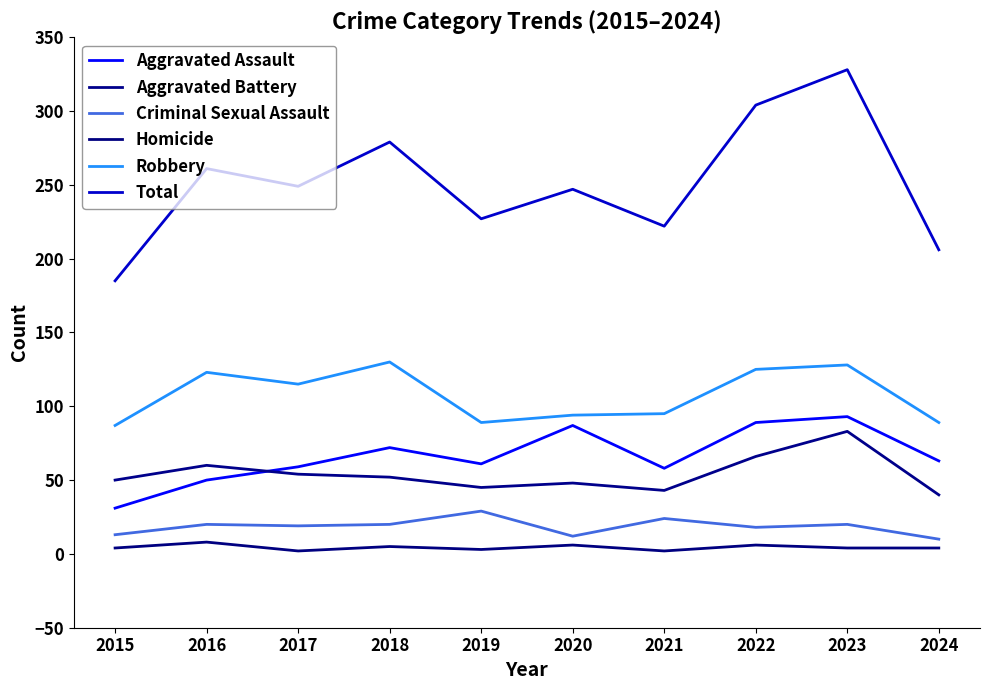

Rank the series by their maximum value, from lowest to highest.

Homicide, Criminal Sexual Assault, Aggravated Battery, Aggravated Assault, Robbery, Total